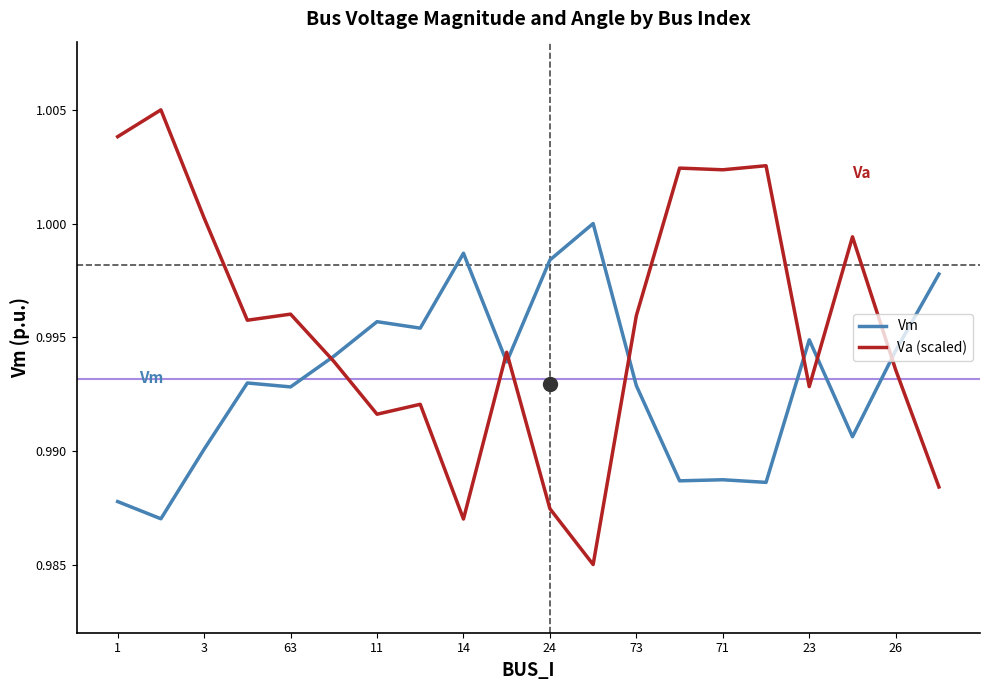

Does the chart display data point markers on the line(s)?

No